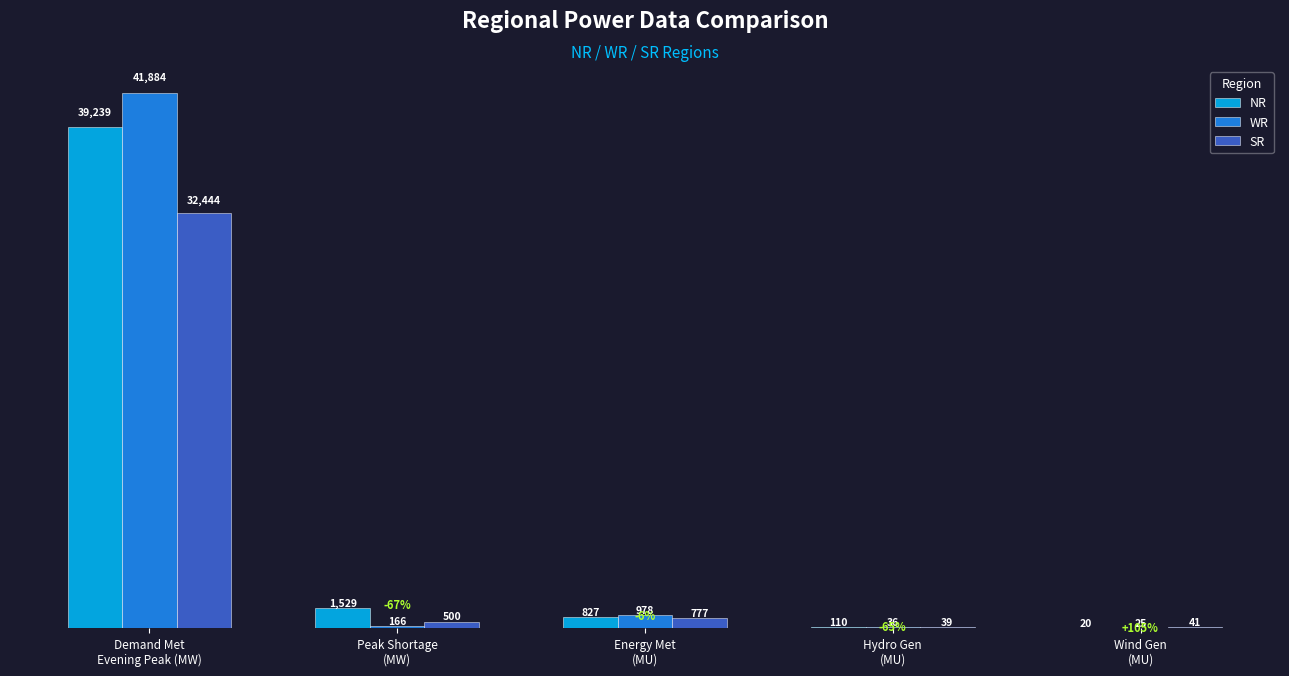

What is the sum of the SR values at Demand Met
Evening Peak (MW) and Wind Gen
(MU)?

32485